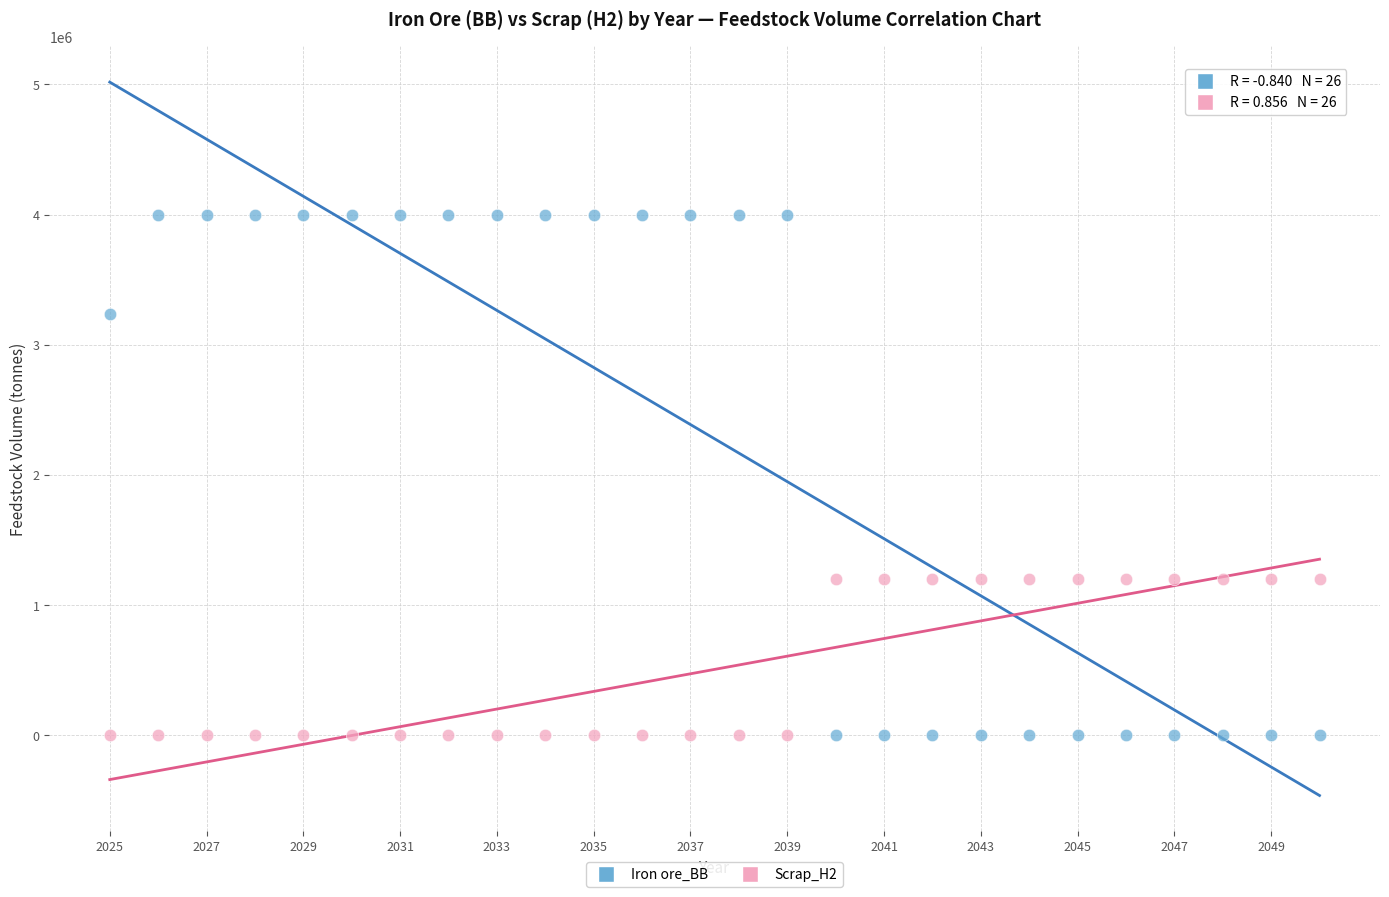

Which series reaches the maximum Y coordinate?

Iron ore_BB